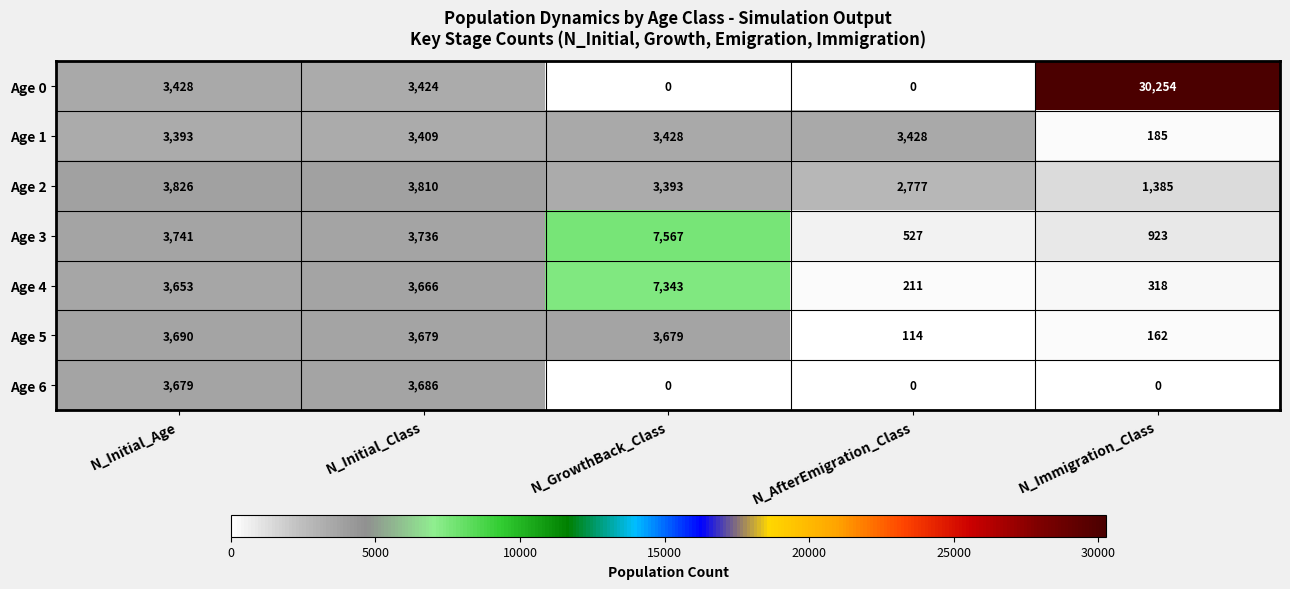

Is it true that Age 1 equals 3393 at N_Initial_Age?

True